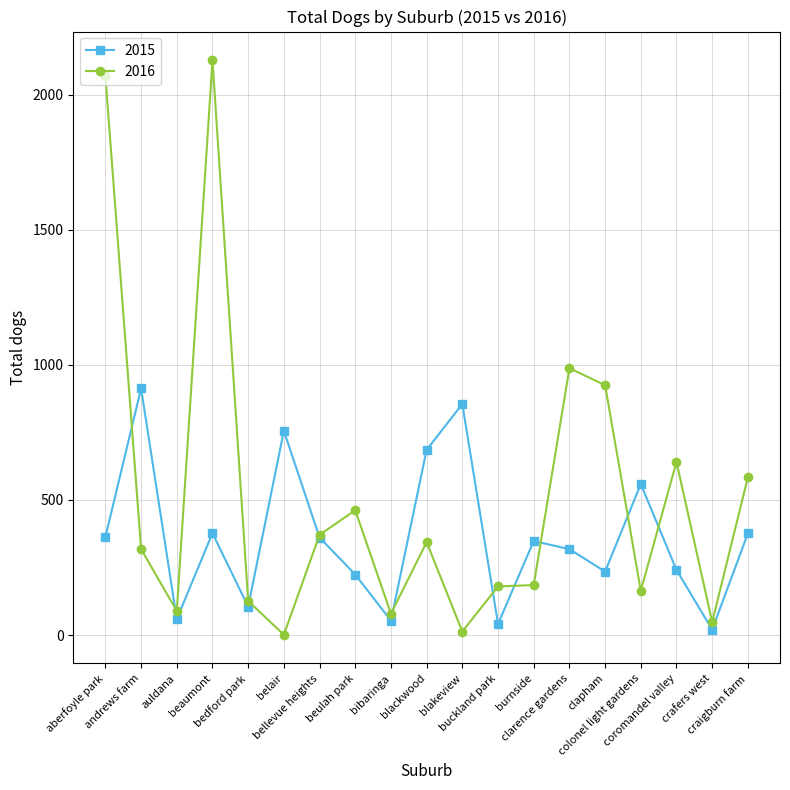

Does the chart have visible grid lines?

Yes